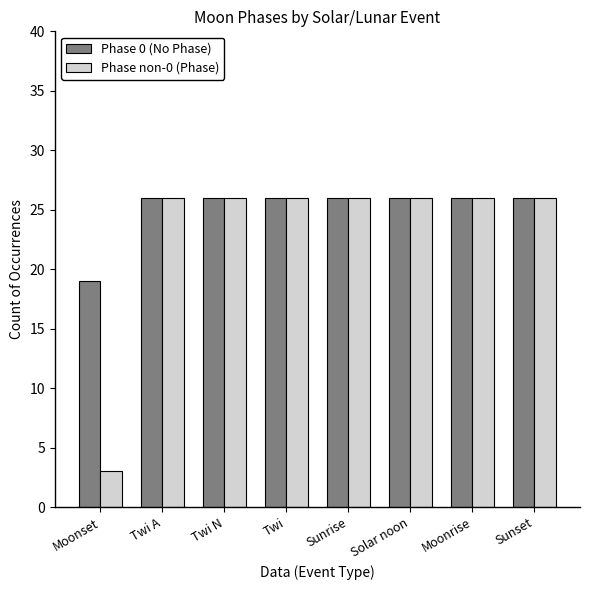

Count the number of categories in the chart.

8